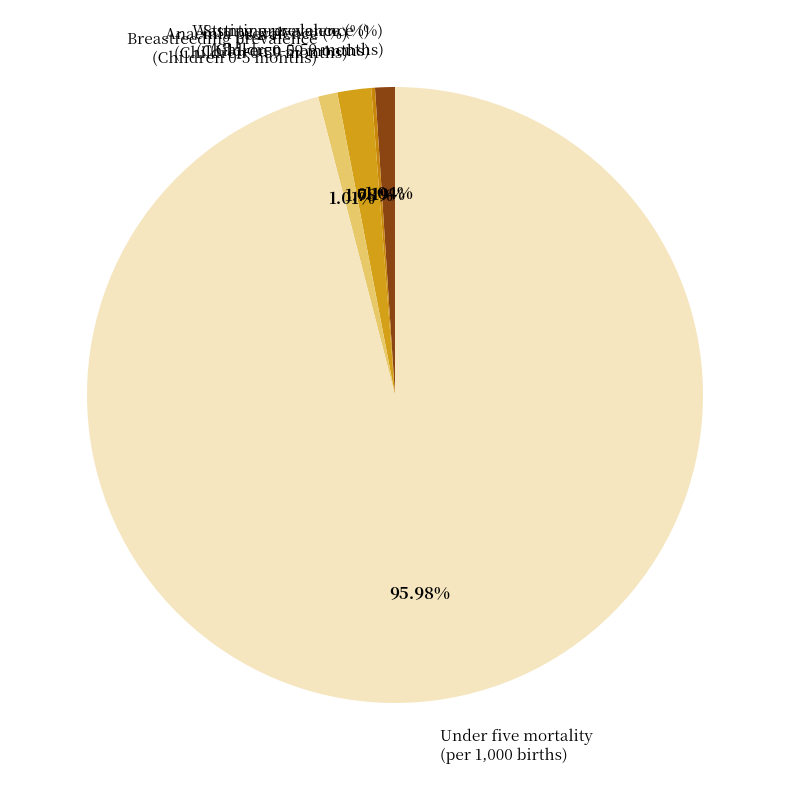

Which has a higher value, Anaemia prevalence (%) (Children 0-59 months) or Under five mortality (per 1,000 births)?

Under five mortality (per 1,000 births)